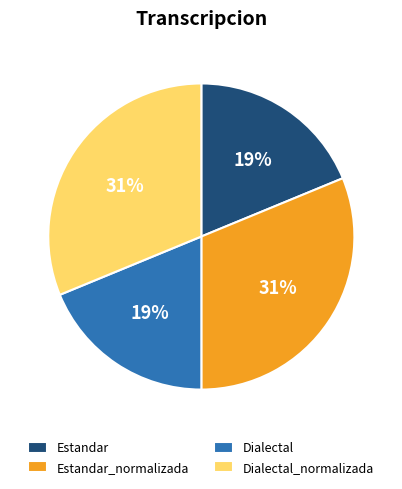

To the nearest percent, what is the combined percentage of Estandar and Dialectal_normalizada?

50%